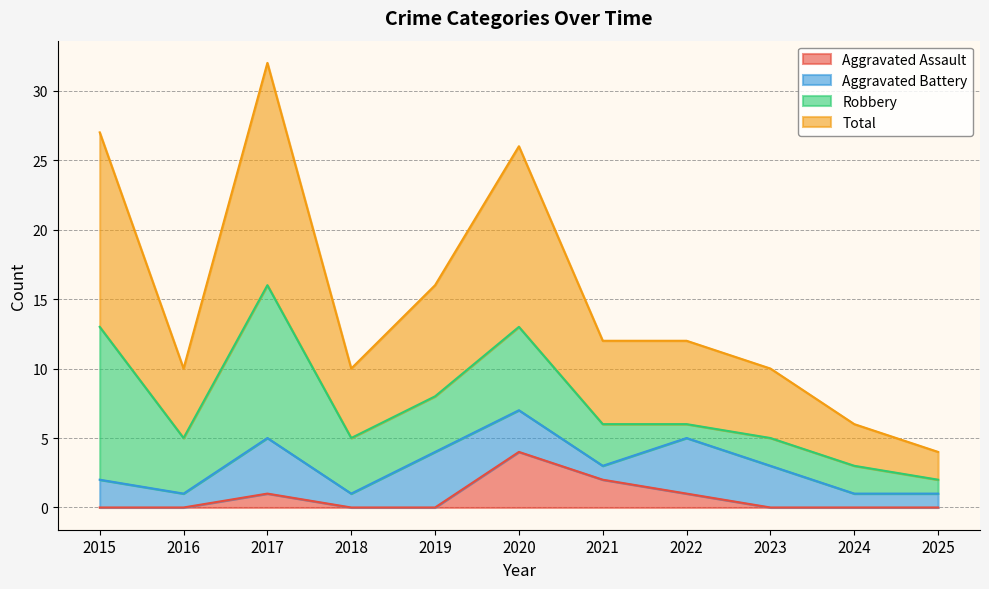

What is the maximum value for Aggravated Assault?

4